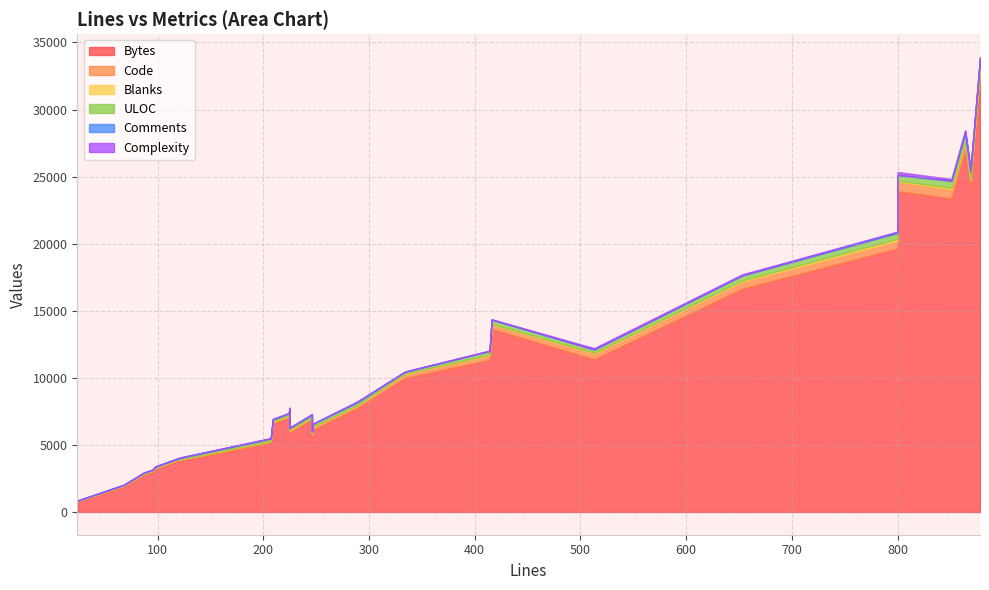

Is it true that Blanks equals 59 at 16?

False